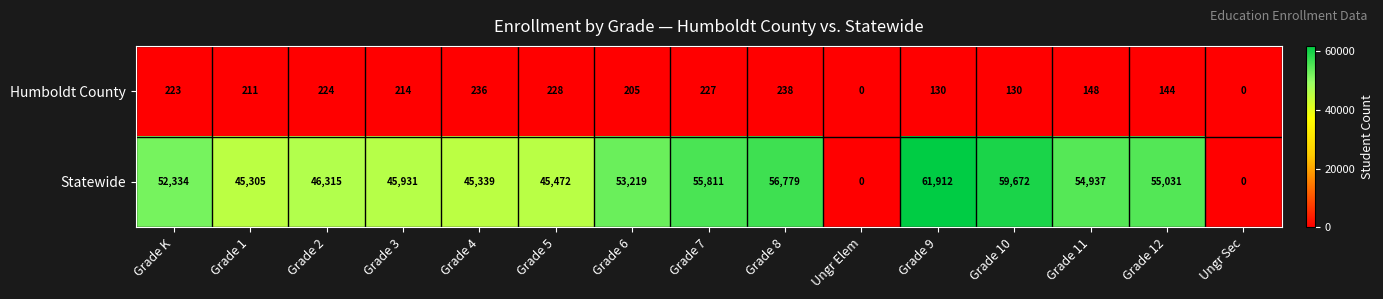

What is the sum of the Humboldt County values at Grade 6 and Grade 1?

416